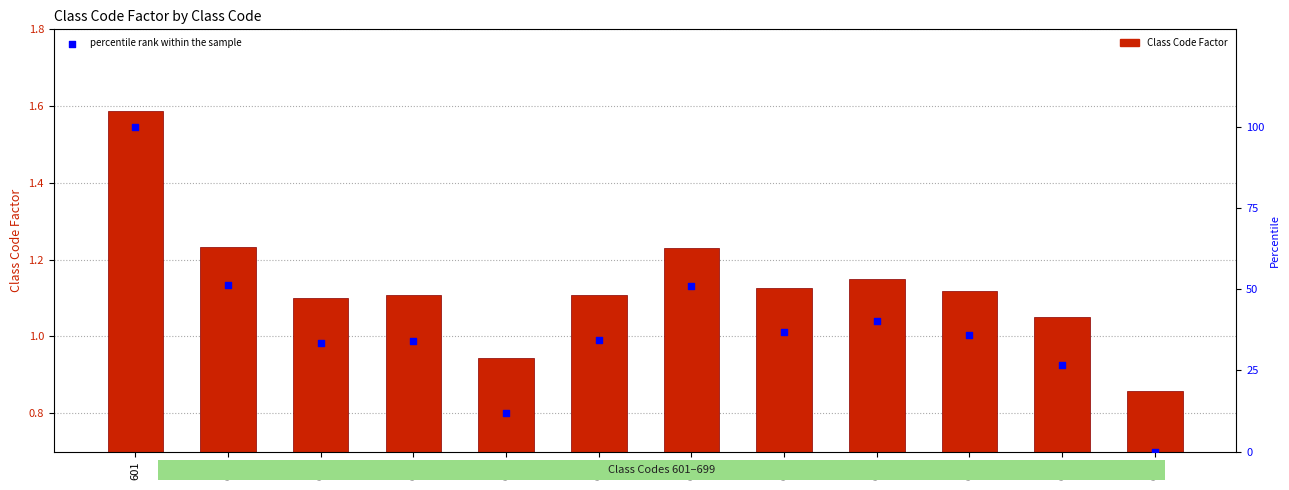

Which series reaches the minimum Y coordinate?

percentile rank within the sample